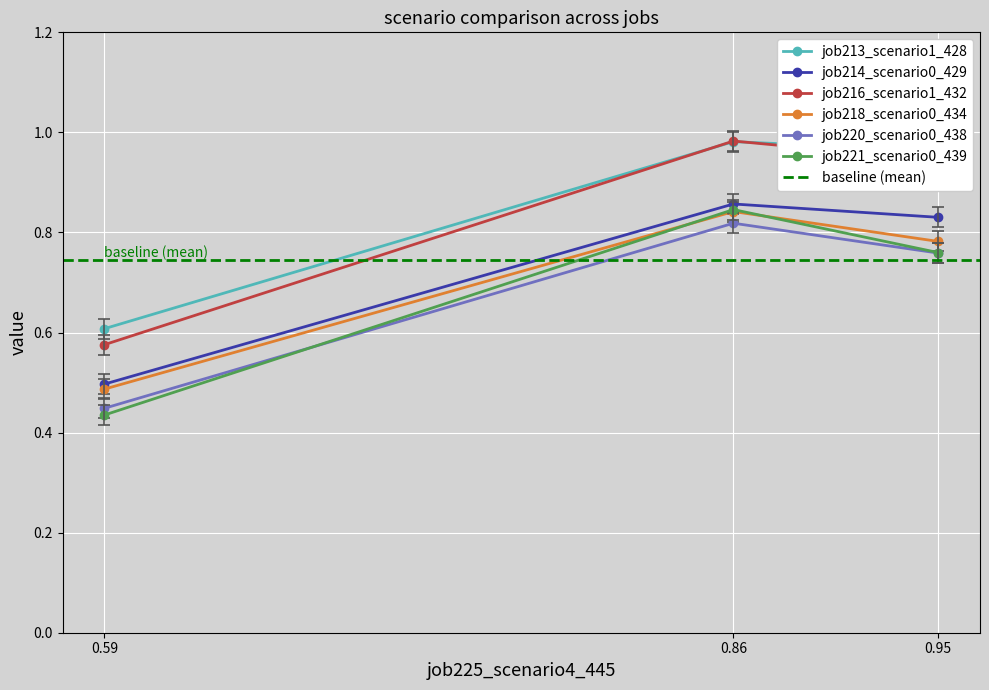

Where is job213_scenario1_428 nearest to the value 0?

0.59